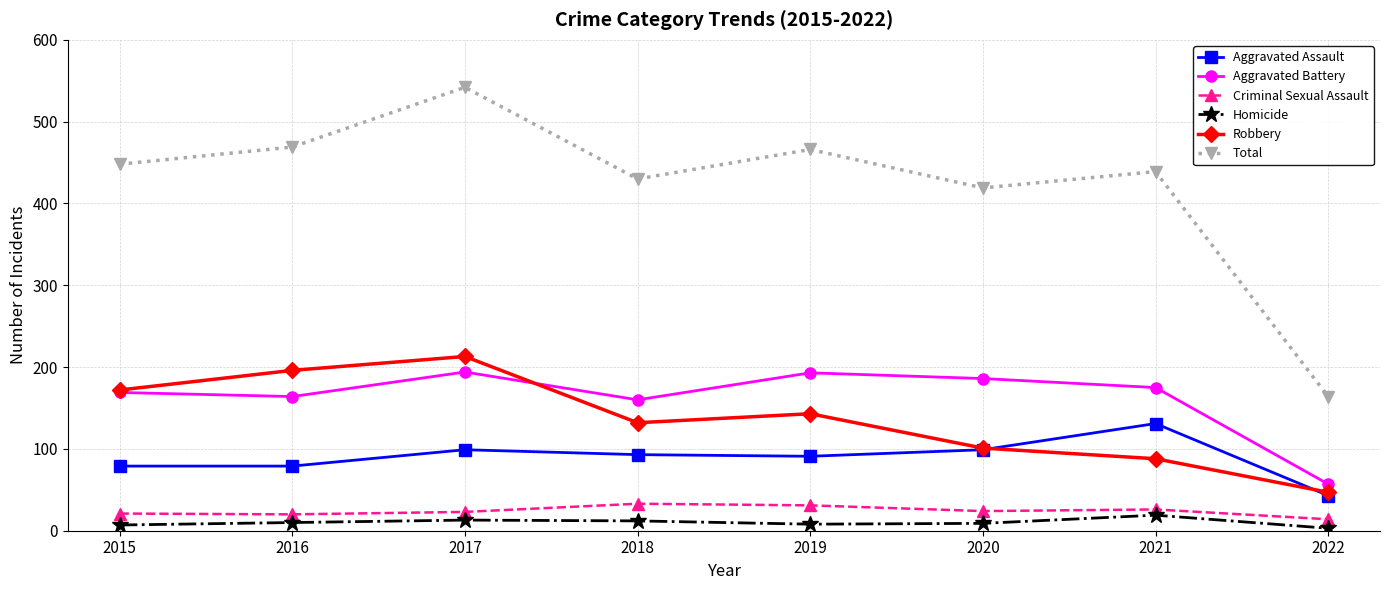

What value does the Robbery series have at 2020?

101